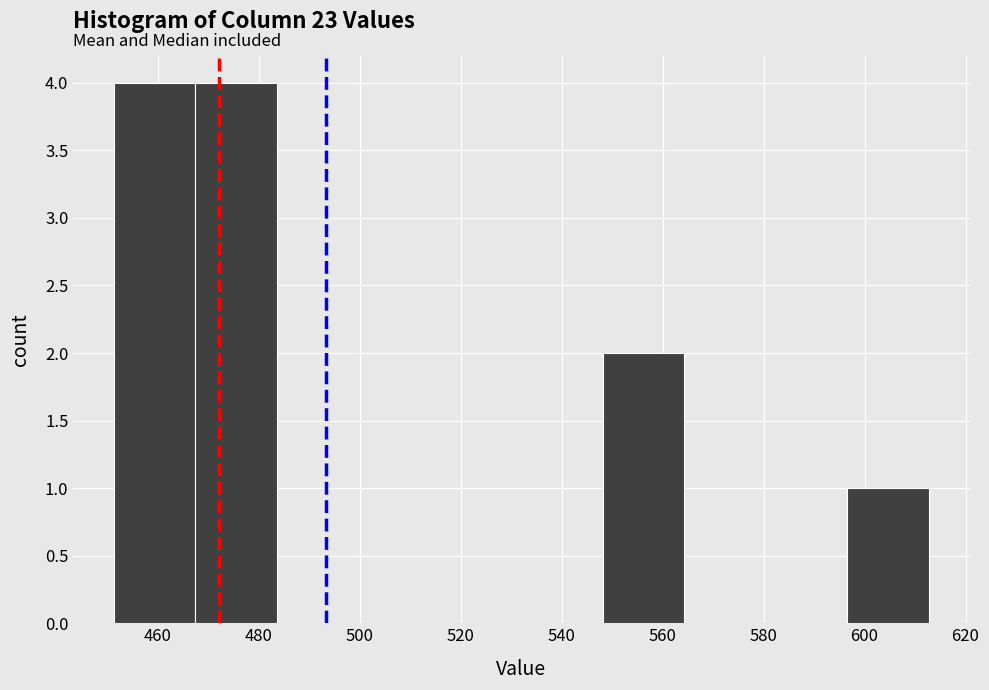

Reading left to right, list every bar in this chart as the range it spans on the x-axis followed by its height. Neither the bar edges nor the heights are printed on the chart, so give them approximately, as read against the axes.

452 to 468: 4
468 to 484: 4
484 to 500: 0
500 to 516: 0
516 to 532: 0
532 to 548: 0
548 to 564: 2
564 to 580: 0
580 to 596: 0
596 to 612: 1